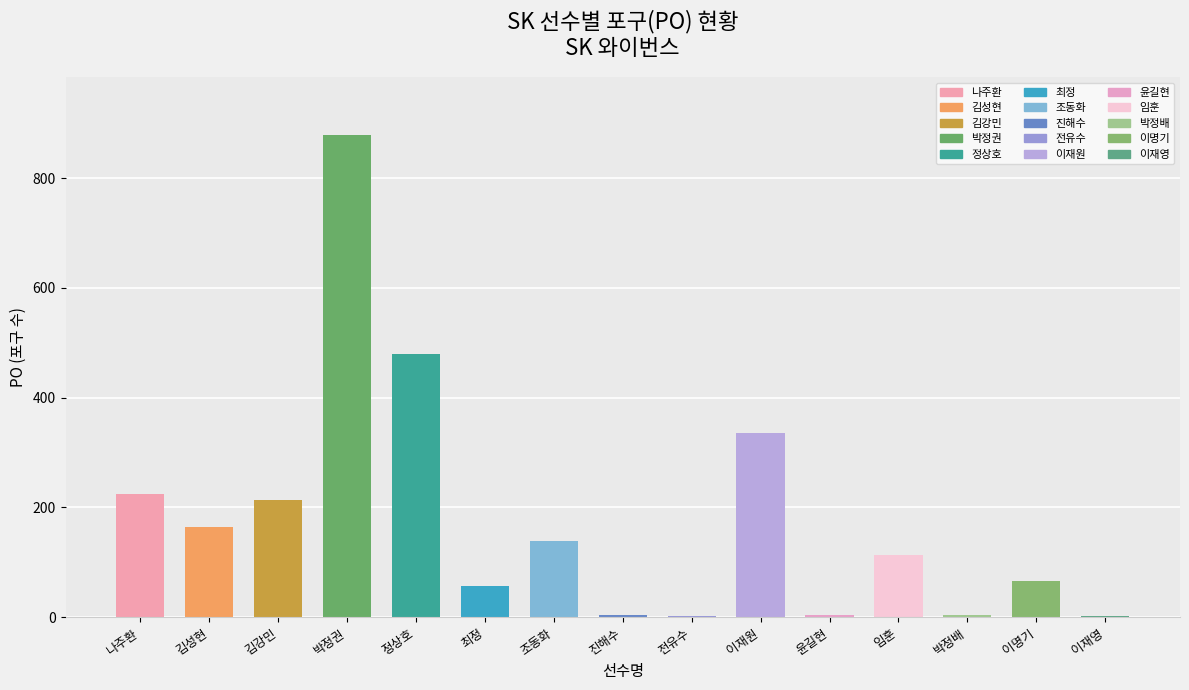

True or false: the data shows 164 at 김성현.

True